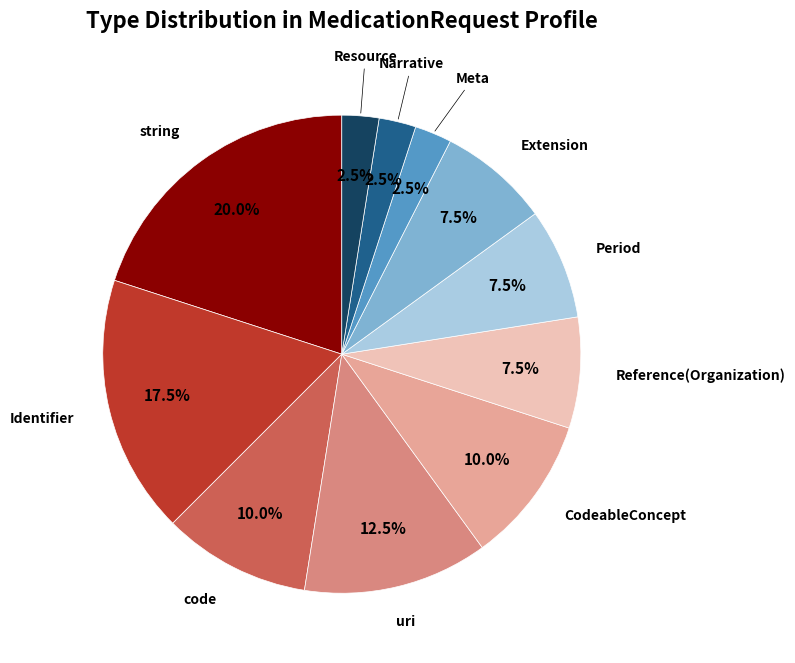

Is there a majority slice in this chart?

No